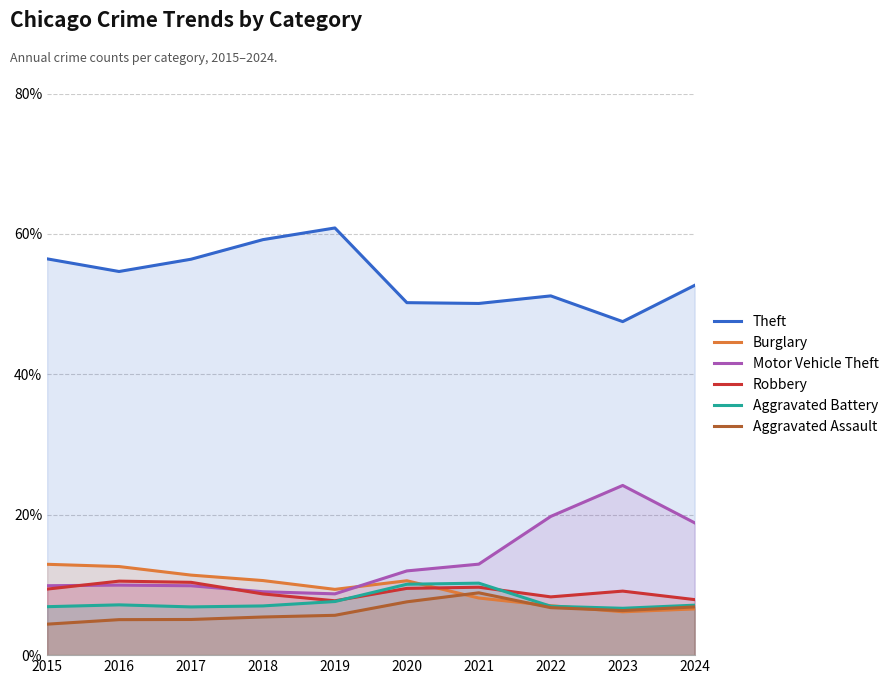

What is the greatest value displayed?

60.8